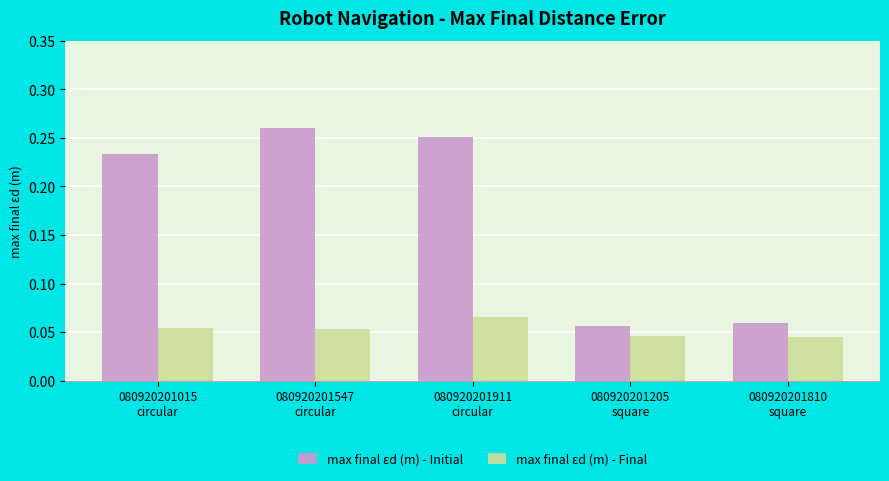

List the series in order of their peak value, highest first.

max final εd (m) - Initial, max final εd (m) - Final